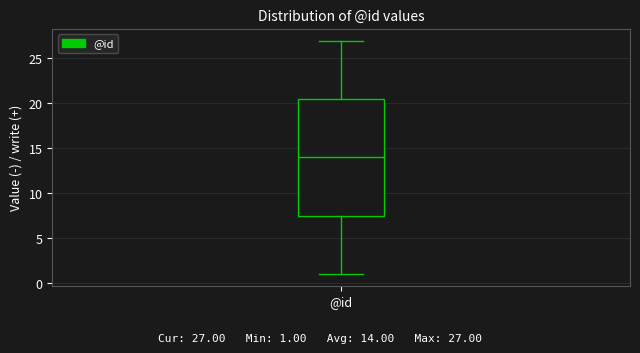

Where is the lower edge of the box for @id on the y-axis? The values are not printed on the chart, so give them approximately, as read against the axis.

7.5